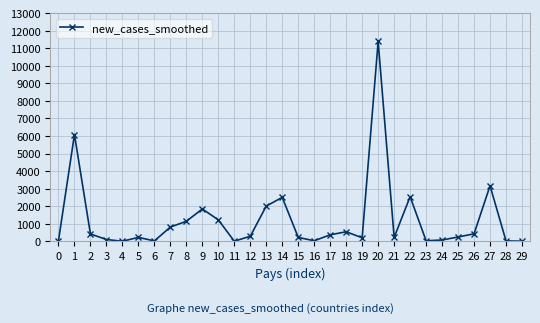

Where is the first local maximum?

1